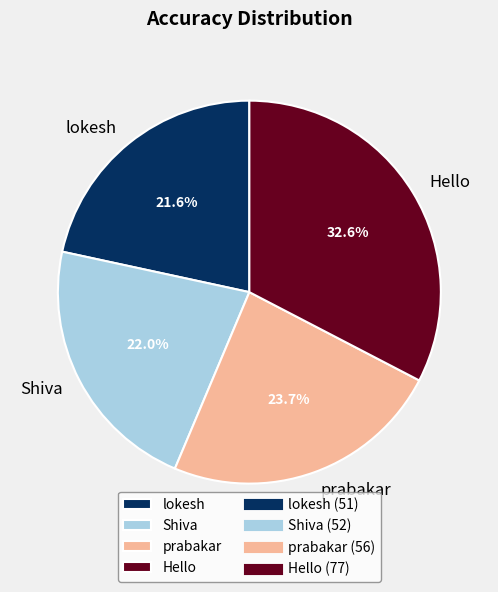

To the nearest percent, what is the difference between the largest and smallest slice percentages?

11%